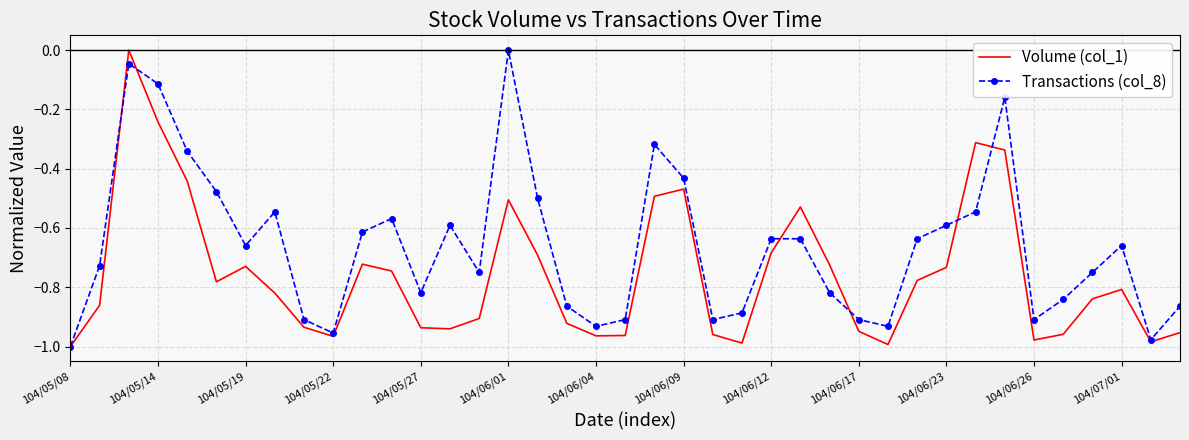

Which series has the largest total across all categories?

Transactions (col_8)